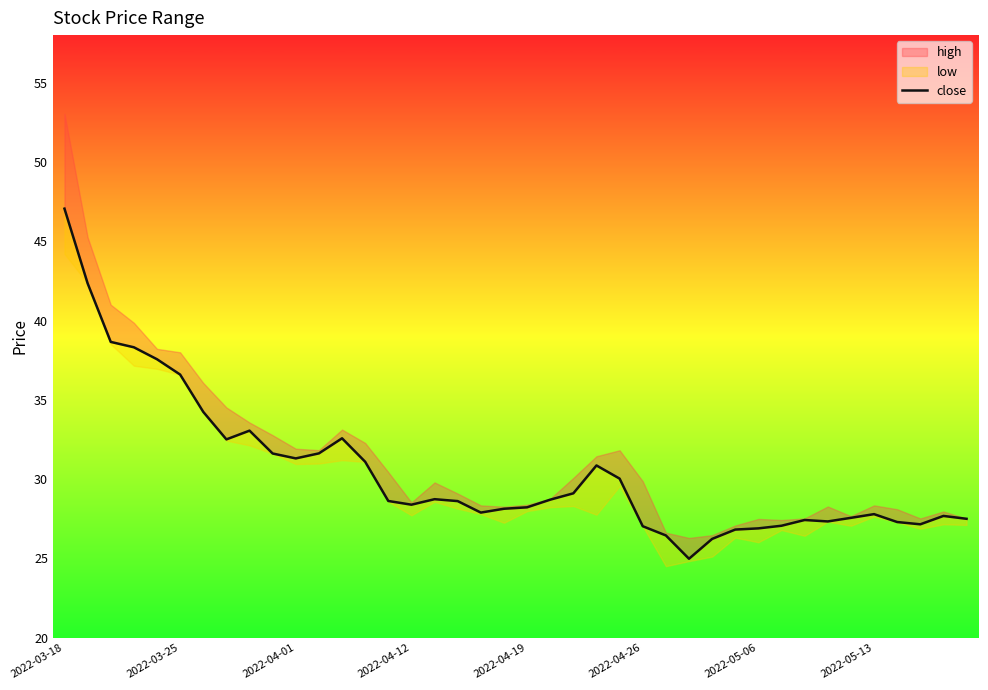

What is the average value?

30.5